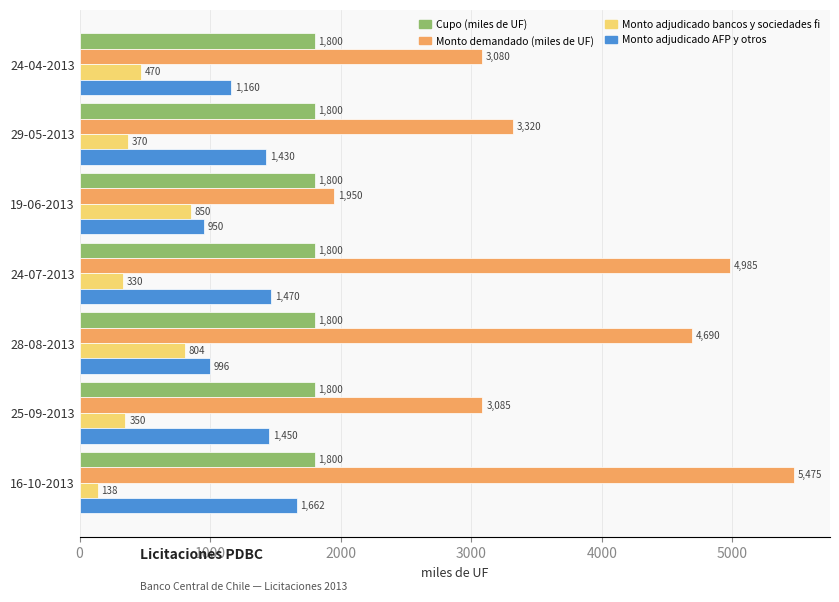

Rank the series by their maximum value, from lowest to highest.

Monto adjudicado bancos y sociedades fi, Monto adjudicado AFP y otros, Cupo (miles de UF), Monto demandado (miles de UF)